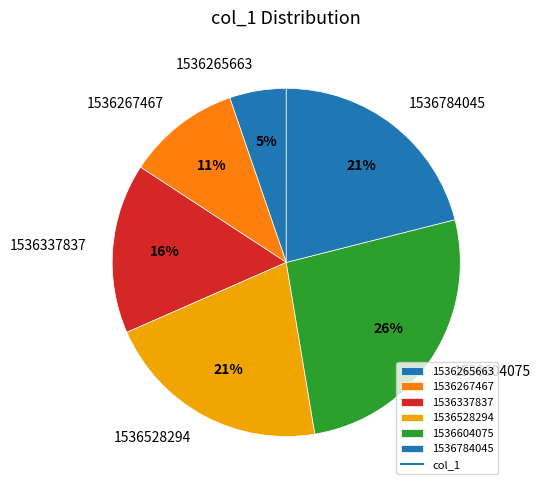

Combined, do 1536528294 and 1536267467 account for over 50%?

No